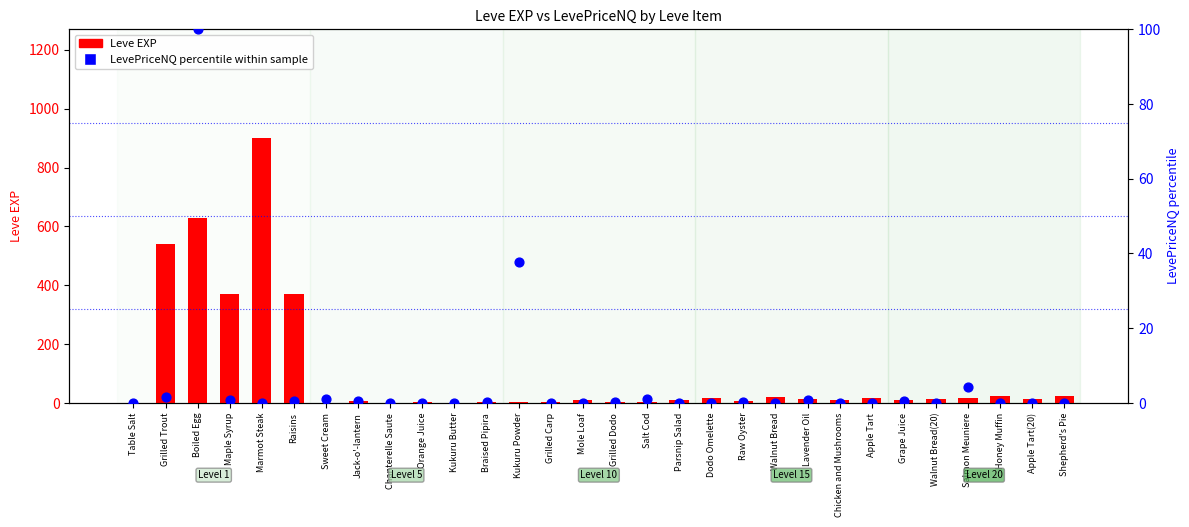

Is the value of Leve EXP at Grilled Trout greater than the value of LevePriceNQ percentile within sample at Mole Loaf?

Yes